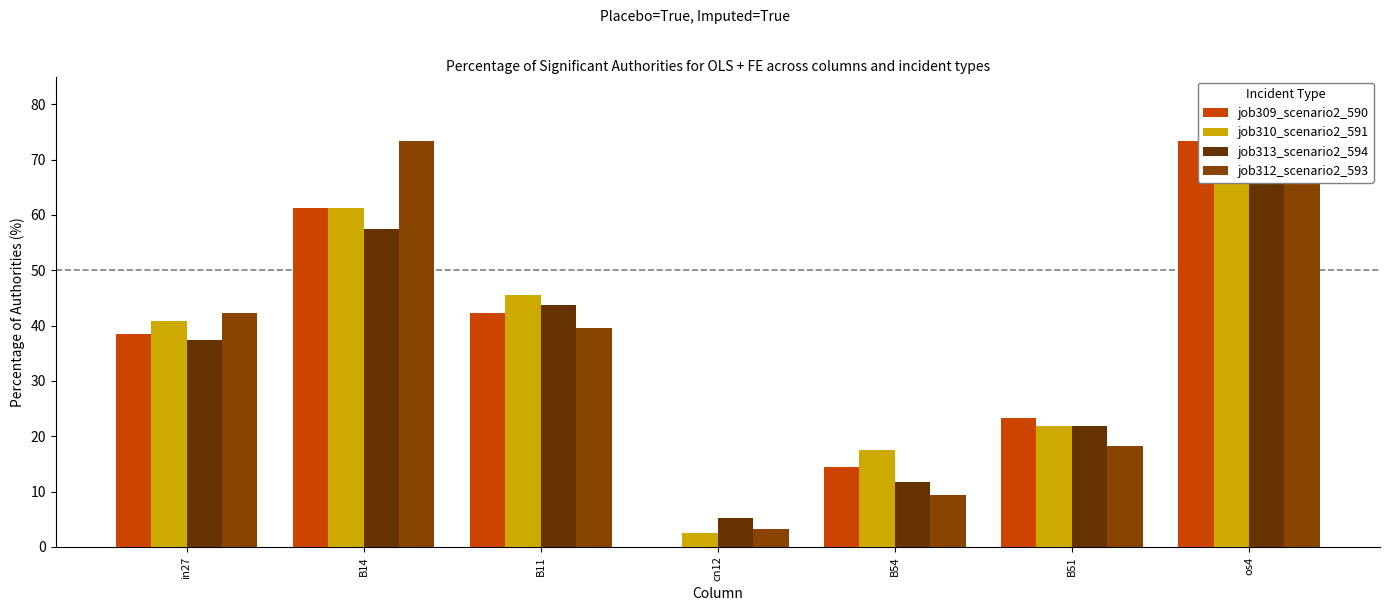

At which category is the sum across all series the highest?

os4